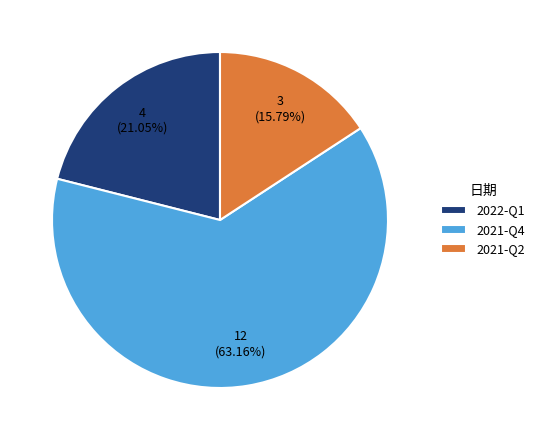

To the nearest percent, what portion does 2022-Q1 represent?

21%